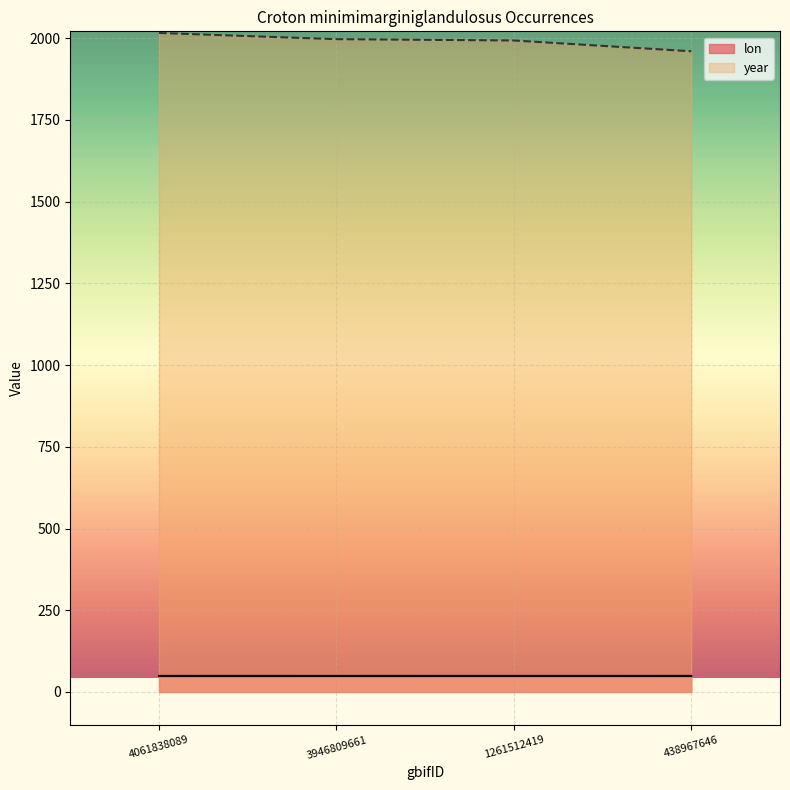

What is the average value of the lon series?

49.2